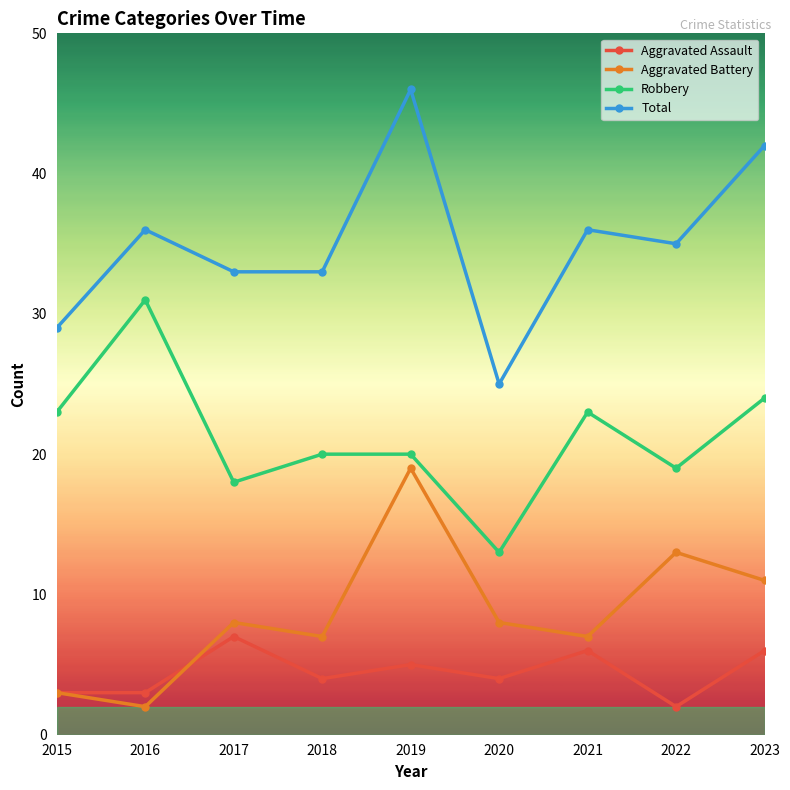

Count the number of categories in the chart.

9